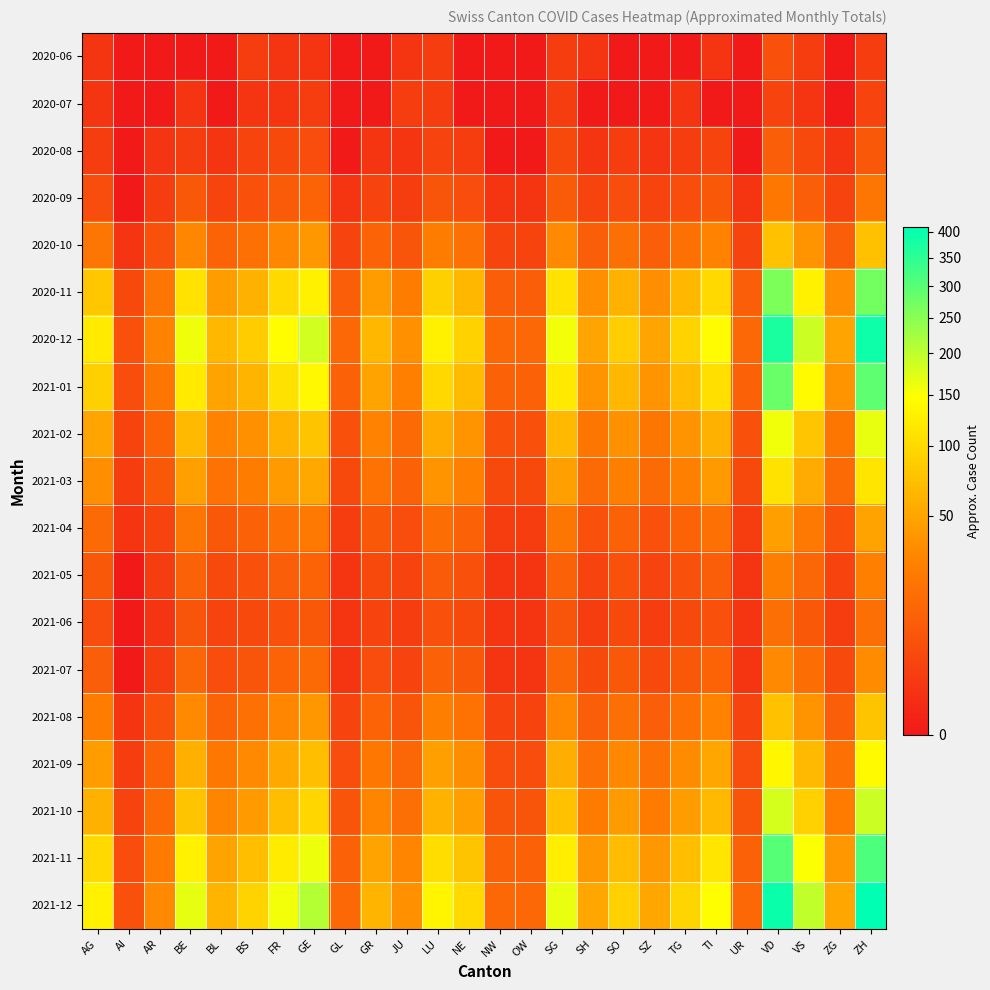

Rank the series by their maximum value, from lowest to highest.

2020-07, 2020-06, 2020-08, 2021-06, 2020-09, 2021-05, 2021-07, 2021-04, 2020-10, 2021-08, 2021-03, 2021-09, 2021-02, 2021-10, 2020-11, 2021-01, 2021-11, 2020-12, 2021-12